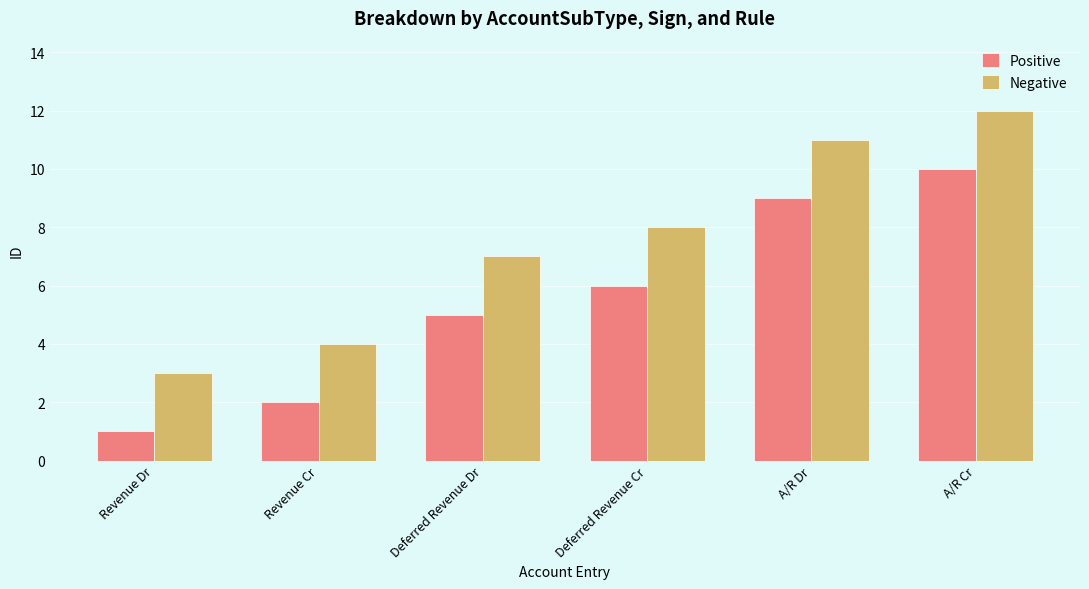

What is the difference between the Negative values at Revenue Cr and Deferred Revenue Dr?

3